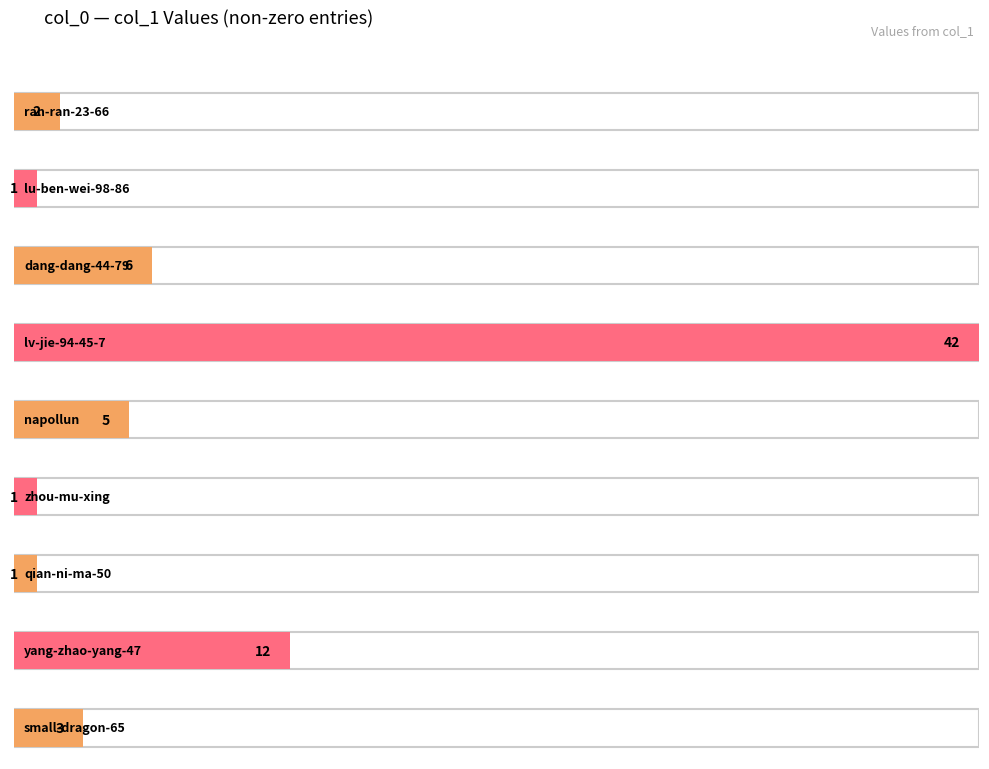

What is the greatest value displayed?

42